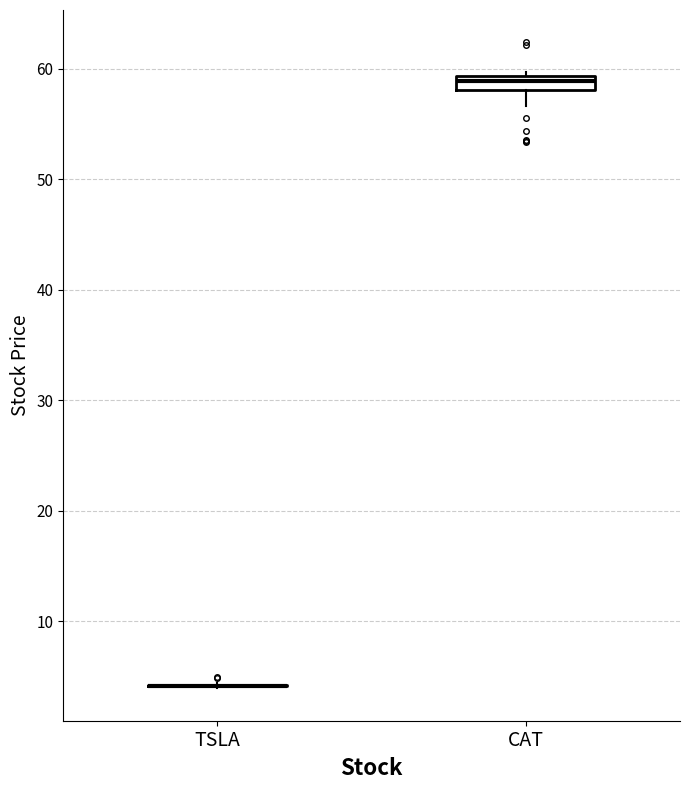

Where does the lower whisker of the box for CAT end on the y-axis? The values are not printed on the chart, so give them approximately, as read against the axis.

57